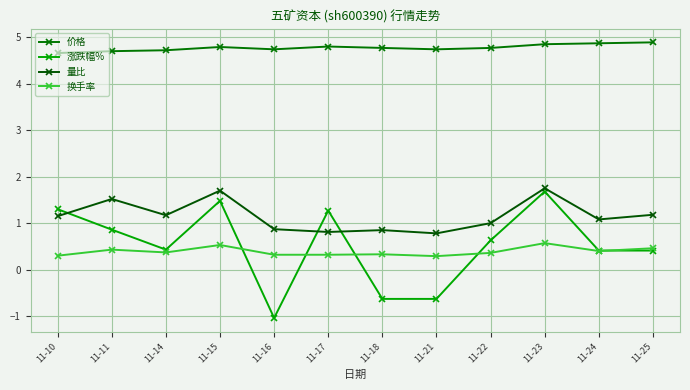

What is the difference between the 价格 values at 11-14 and 11-25?

0.2